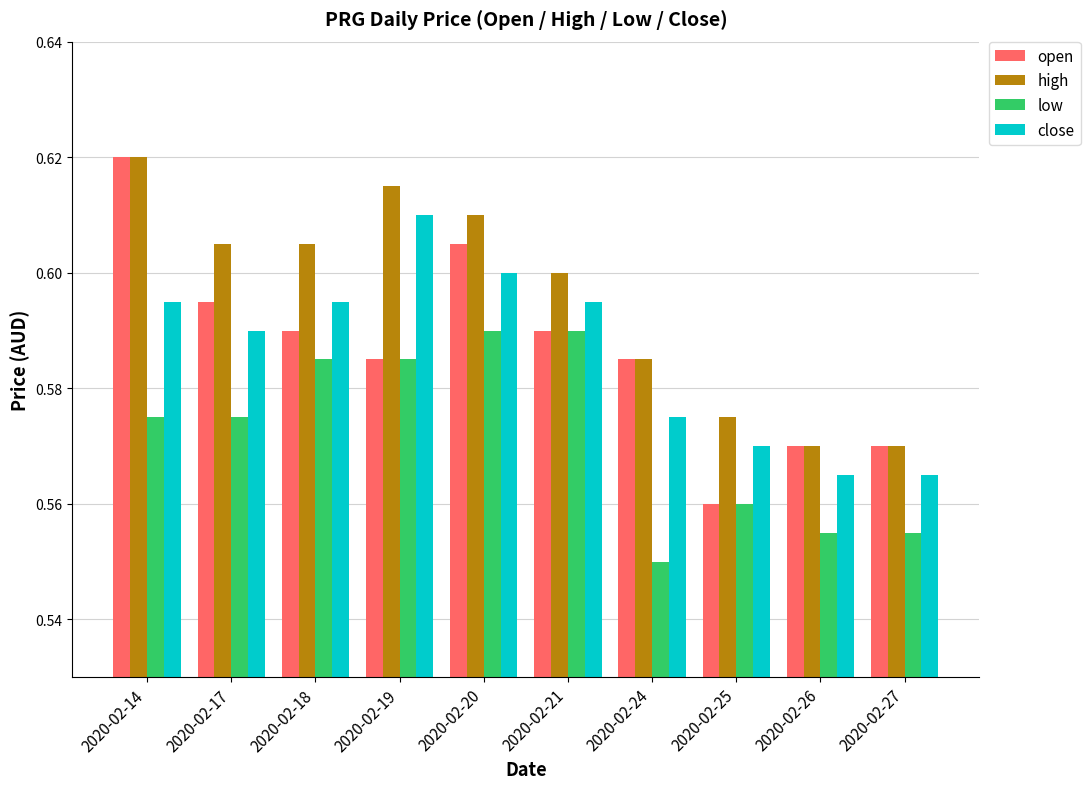

At which category does the chart reach its peak across all series?

2020-02-14